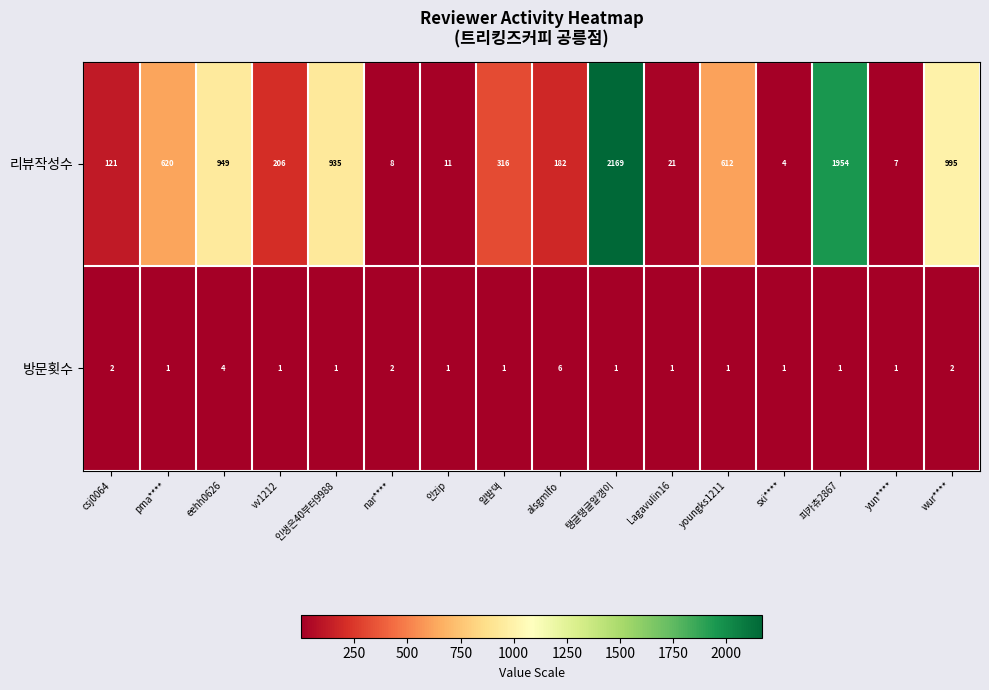

Count the number of data series in this chart.

2